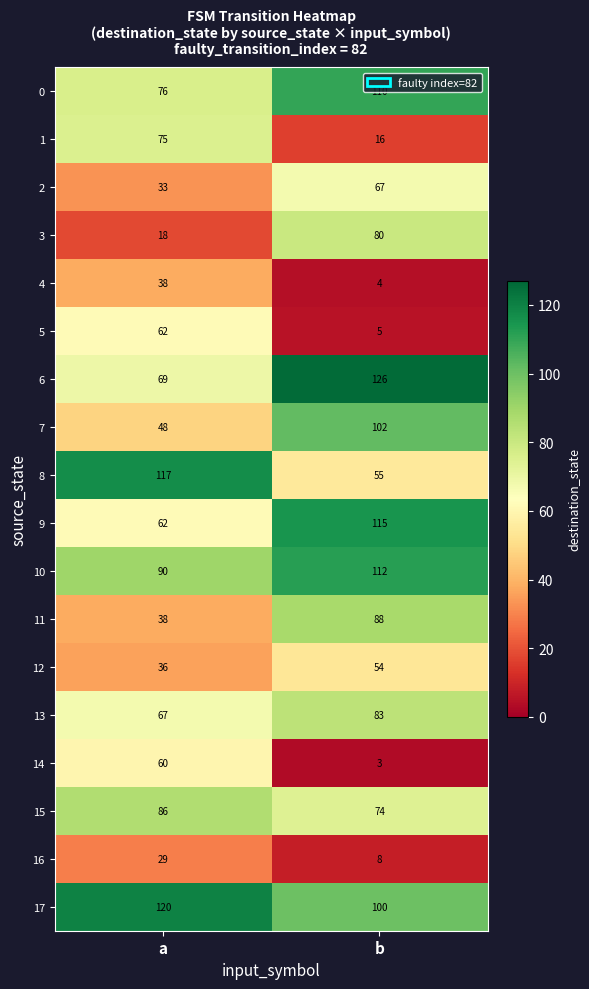

What is the spread (max minus min) of values at b?

123